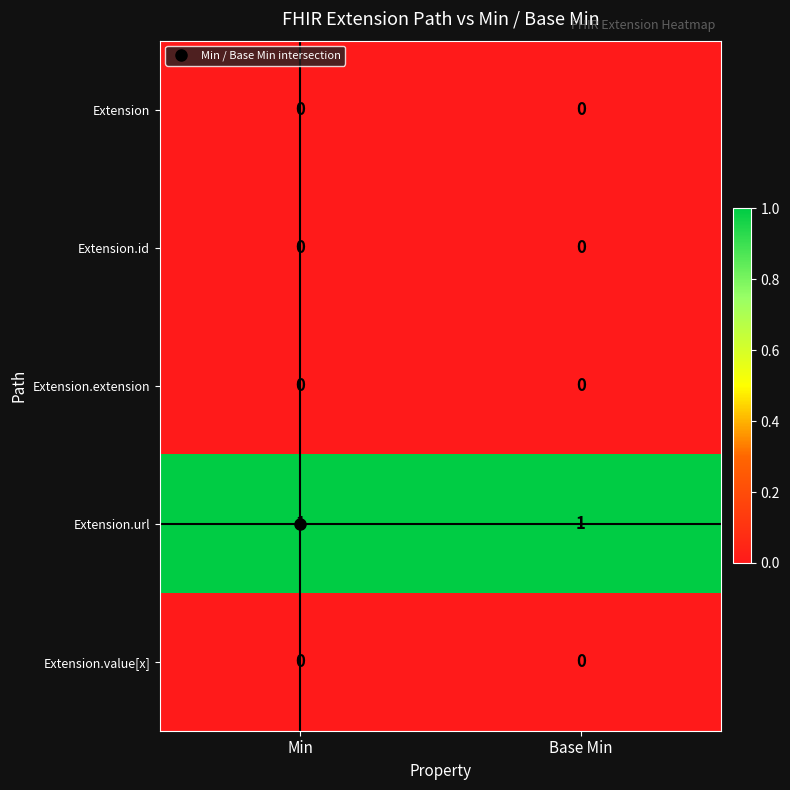

Is it true that Extension.id equals 0 at Min?

True